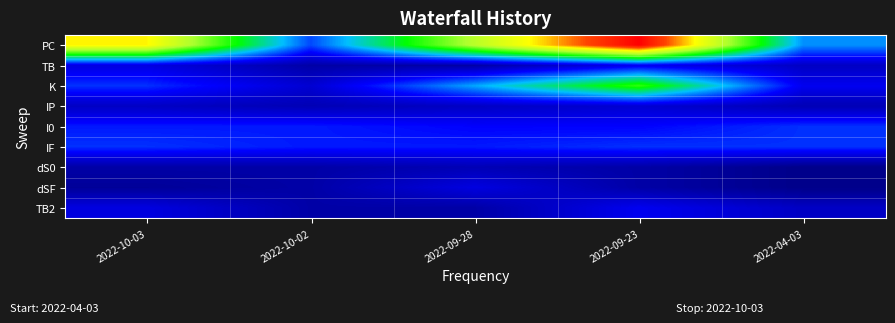

How many data points does each series have?

5